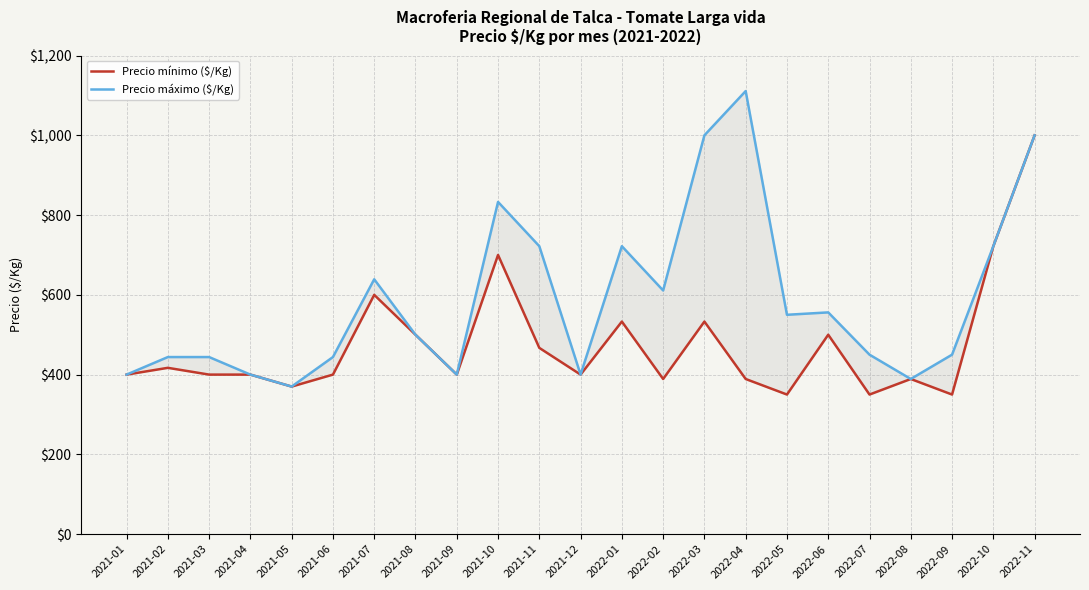

Reading left to right, what are all the values shown in this chart?

Precio mínimo ($/Kg): 2021-01=400	2021-02=417	2021-03=400	2021-04=400	2021-05=370	2021-06=400	2021-07=600	2021-08=500	2021-09=400	2021-10=700	2021-11=467	2021-12=400	2022-01=533	2022-02=389	2022-03=533	2022-04=389	2022-05=350	2022-06=500	2022-07=350	2022-08=389	2022-09=350	2022-10=722	2022-11=1000
Precio máximo ($/Kg): 2021-01=400	2021-02=444	2021-03=444	2021-04=400	2021-05=370	2021-06=444	2021-07=639	2021-08=500	2021-09=400	2021-10=833	2021-11=722	2021-12=400	2022-01=722	2022-02=611	2022-03=1000	2022-04=1111	2022-05=550	2022-06=556	2022-07=450	2022-08=389	2022-09=450	2022-10=722	2022-11=1000